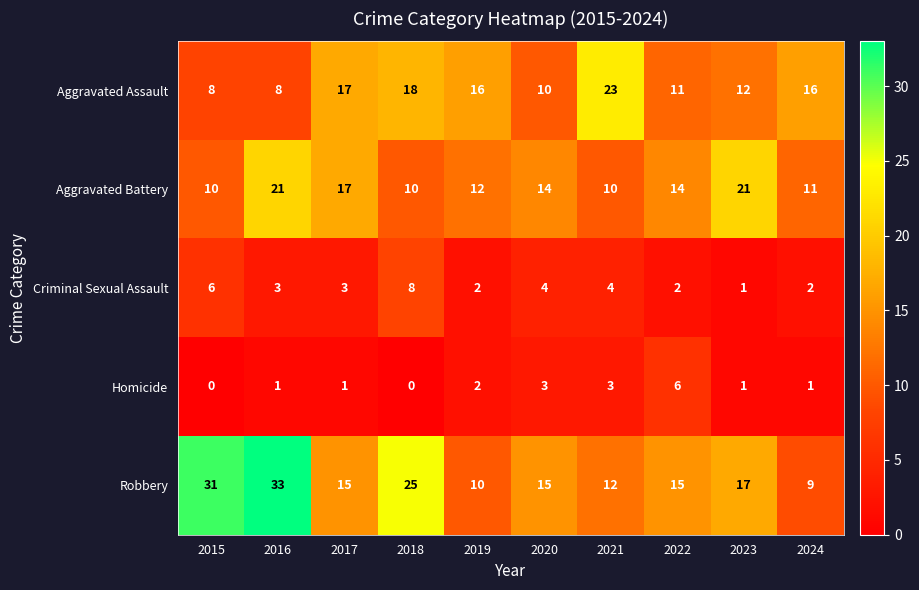

Rank the series by their maximum value, from highest to lowest.

Robbery, Aggravated Assault, Aggravated Battery, Criminal Sexual Assault, Homicide